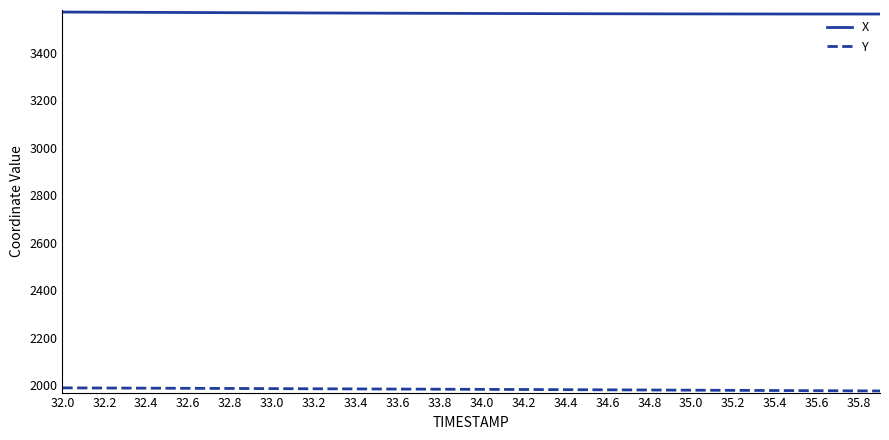

What is the highest value of the Y series?

1989.8